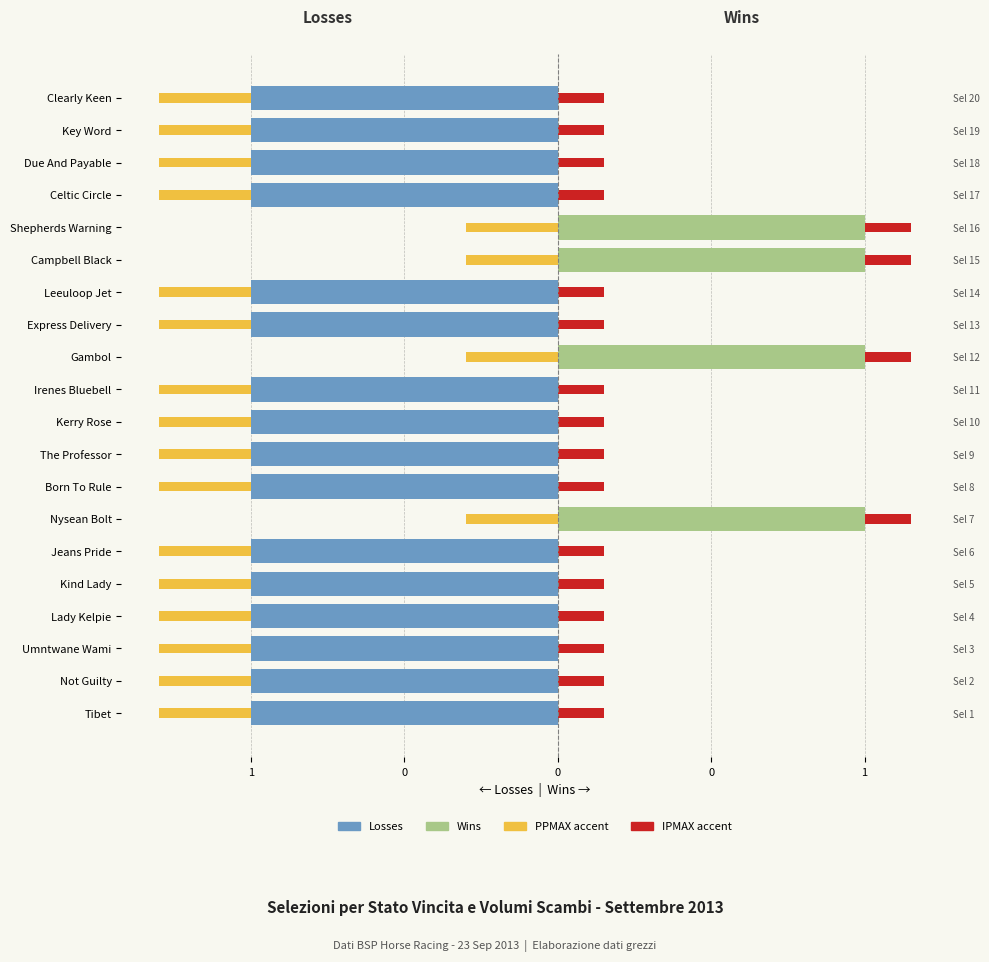

Rank the series at 0 from lowest to highest value.

Losses (Left), Wins (Right), PPMAX accent (Left), IPMAX accent (Right)